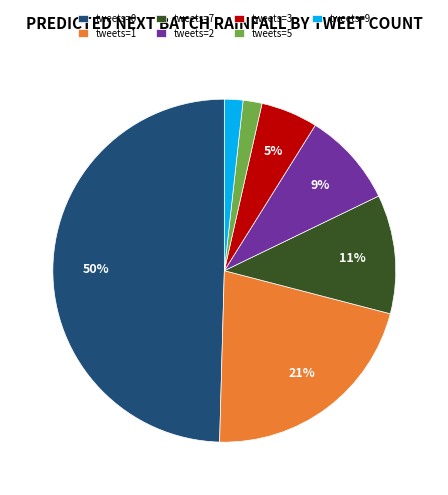

What is the largest slice in the pie chart?

tweets=0